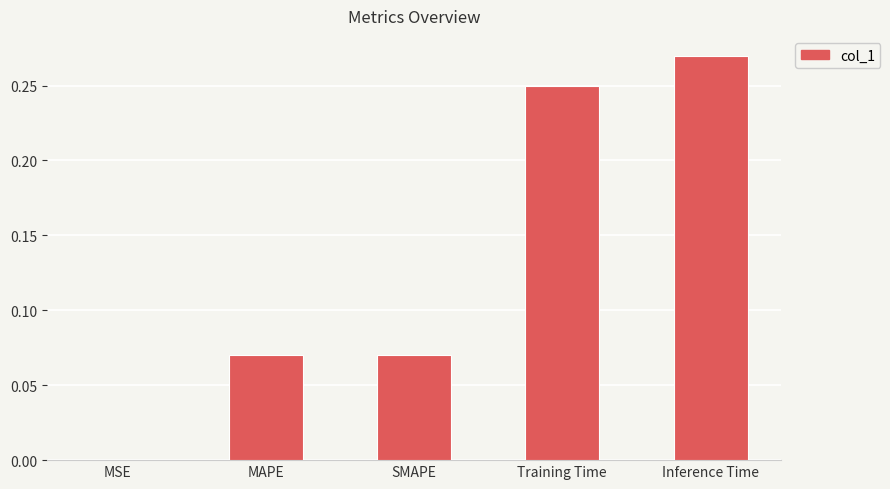

What is the sum of all values?

0.7